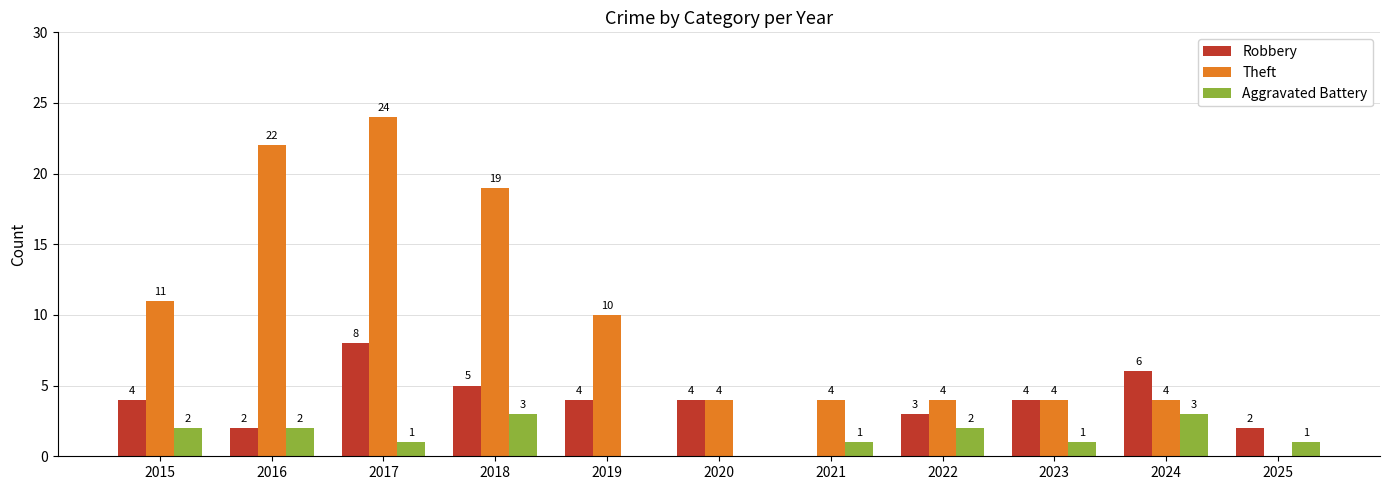

True or false: Robbery has a value of 2 at 2016.

True